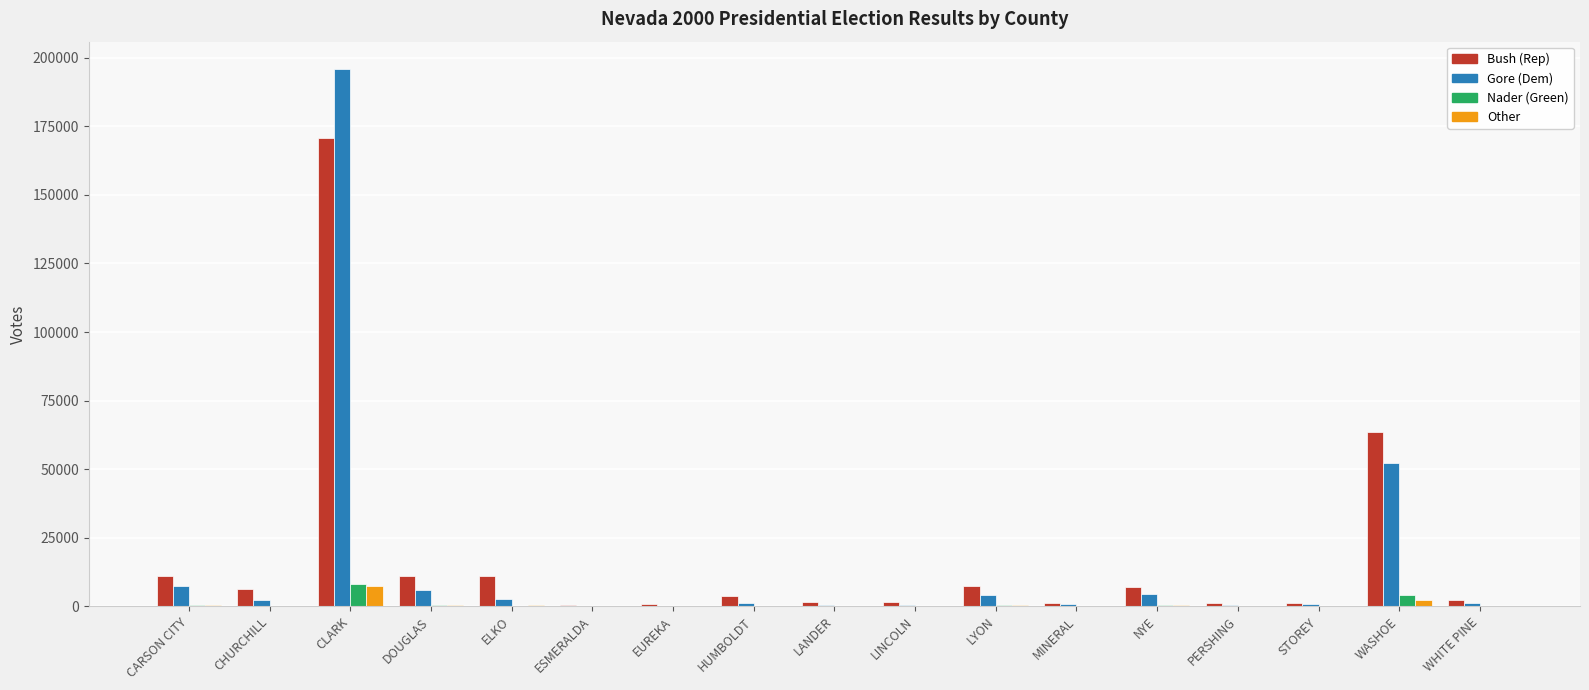

Where is Bush (Rep) nearest to the value 85632?

WASHOE